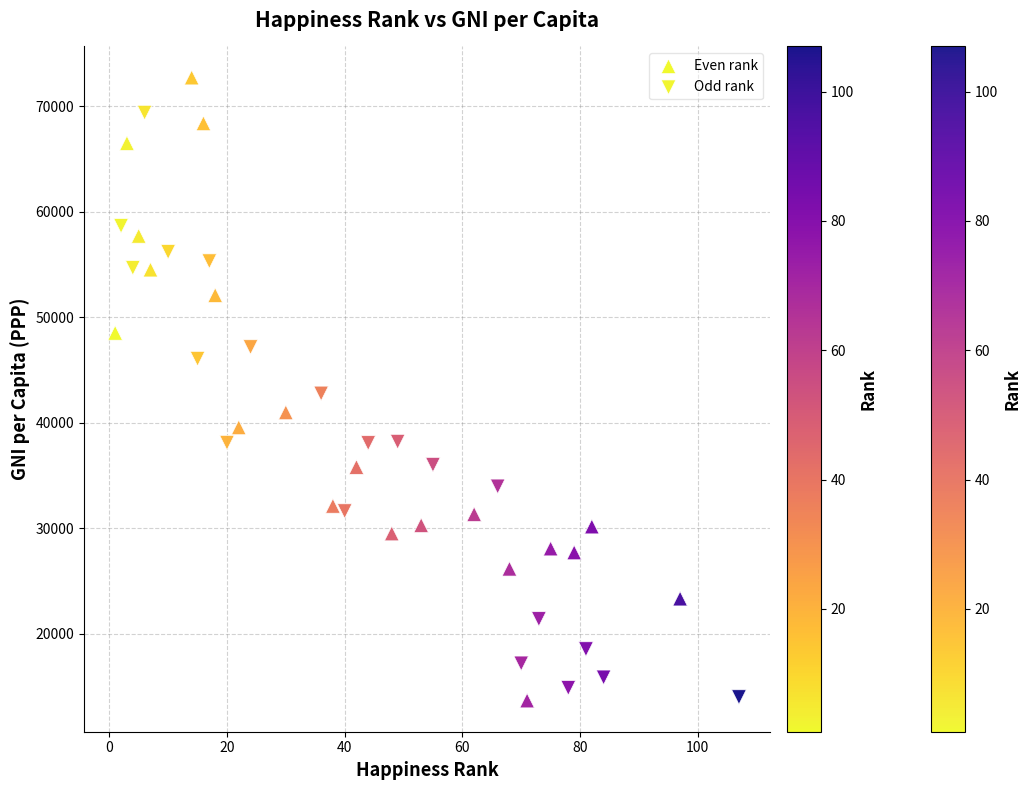

Which series contains the highest Y value?

Even rank